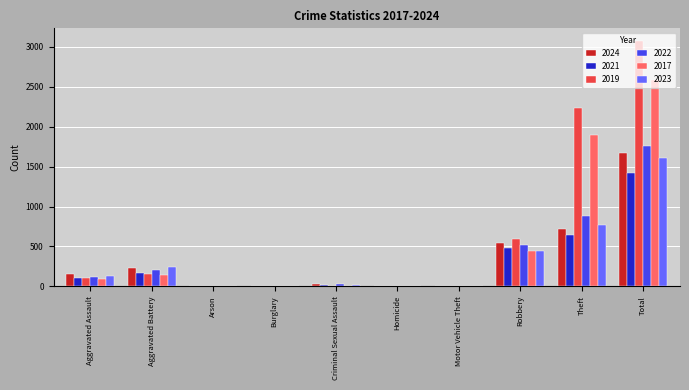

What is the total value across all series at Aggravated Assault?

707